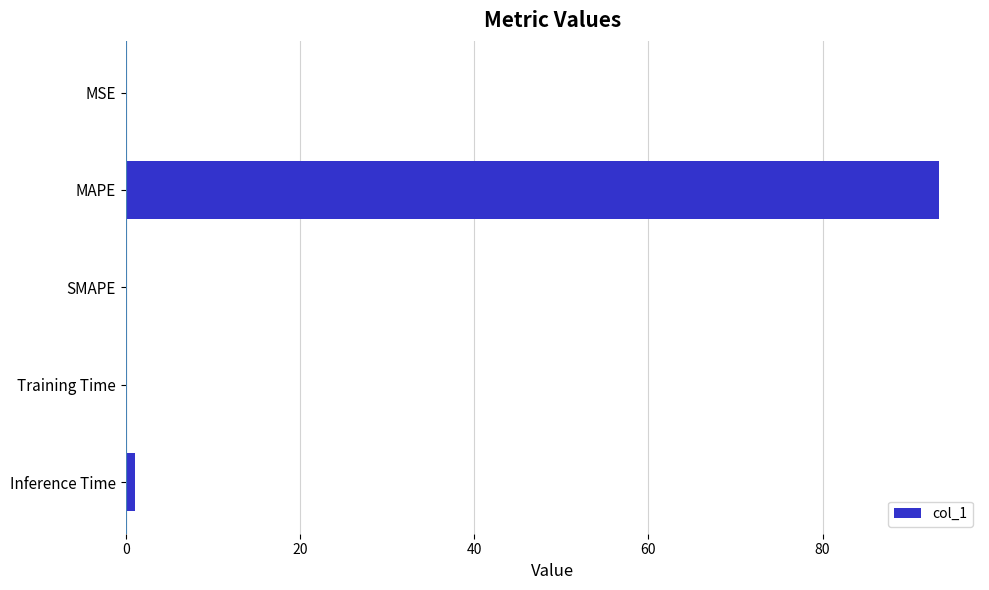

Which label corresponds to the largest value in the chart?

MAPE